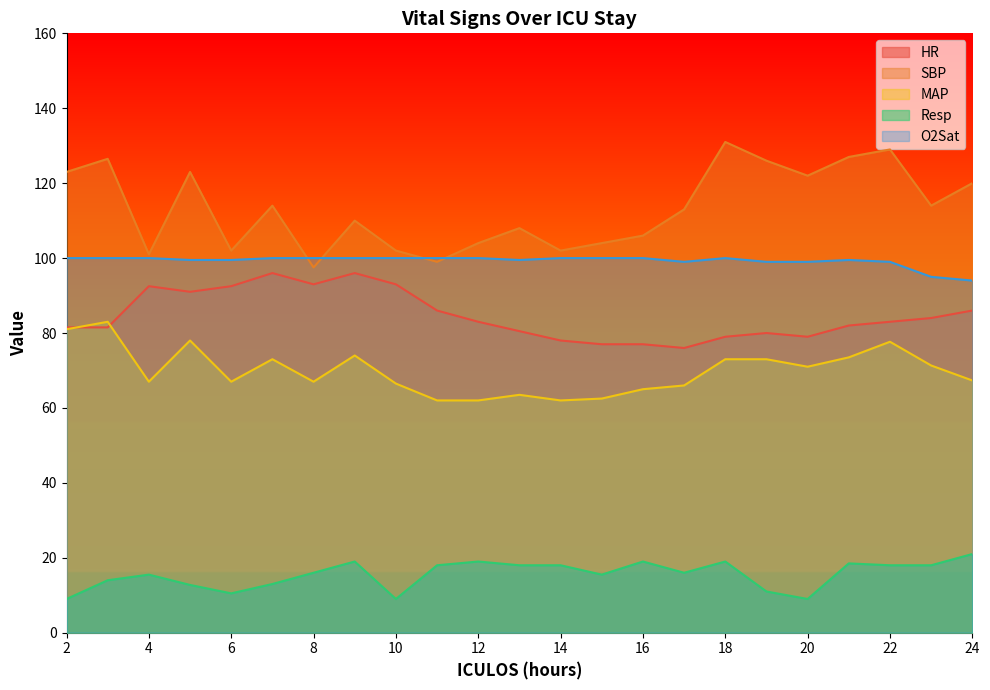

True or false: HR has a value of 93.0 at 8.

True